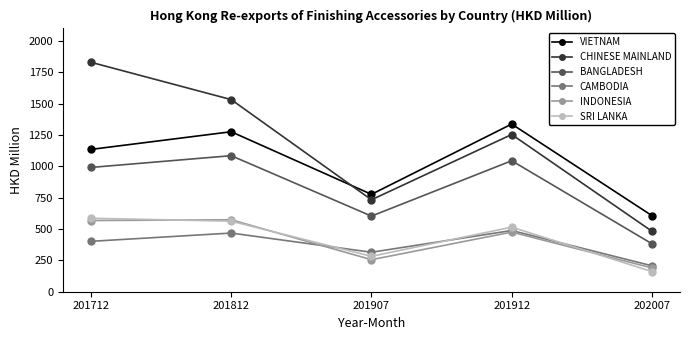

What is the average value of the BANGLADESH series?

821.5